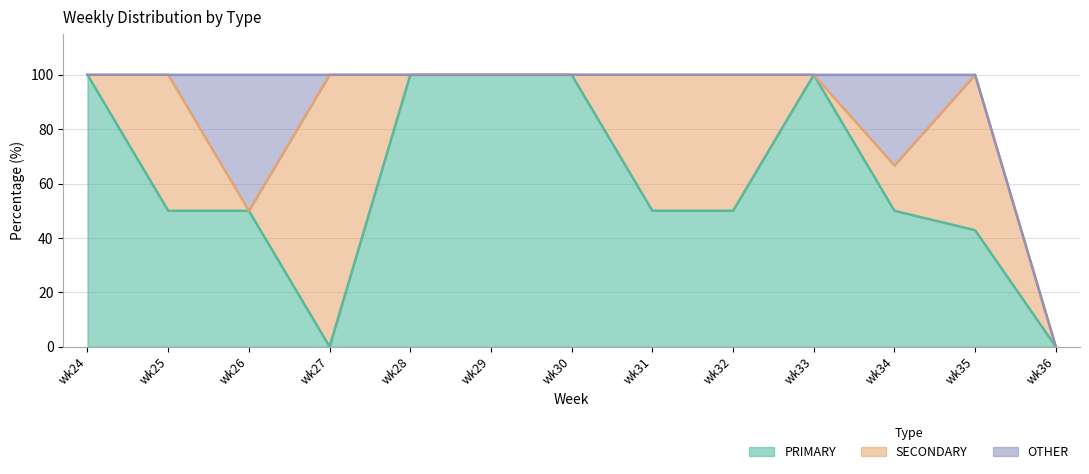

Reading right to left, extract all data points from this chart.

PRIMARY: 0.0	42.9	50.0	100.0	50.0	50.0	100.0	100.0	100.0	0.0	50.0	50.0	100.0
SECONDARY: 0.0	57.1	16.7	0.0	50.0	50.0	0.0	0.0	0.0	100.0	0.0	50.0	0.0
OTHER: 0.0	0.0	33.3	0.0	0.0	0.0	0.0	0.0	0.0	0.0	50.0	0.0	0.0